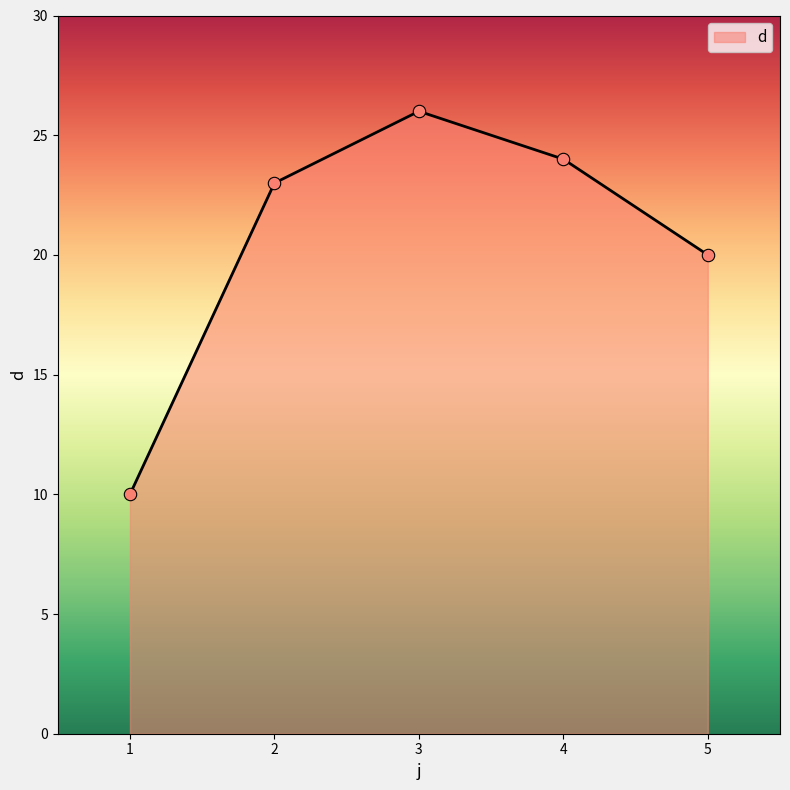

What is the change in value from 1 to 5?

+10